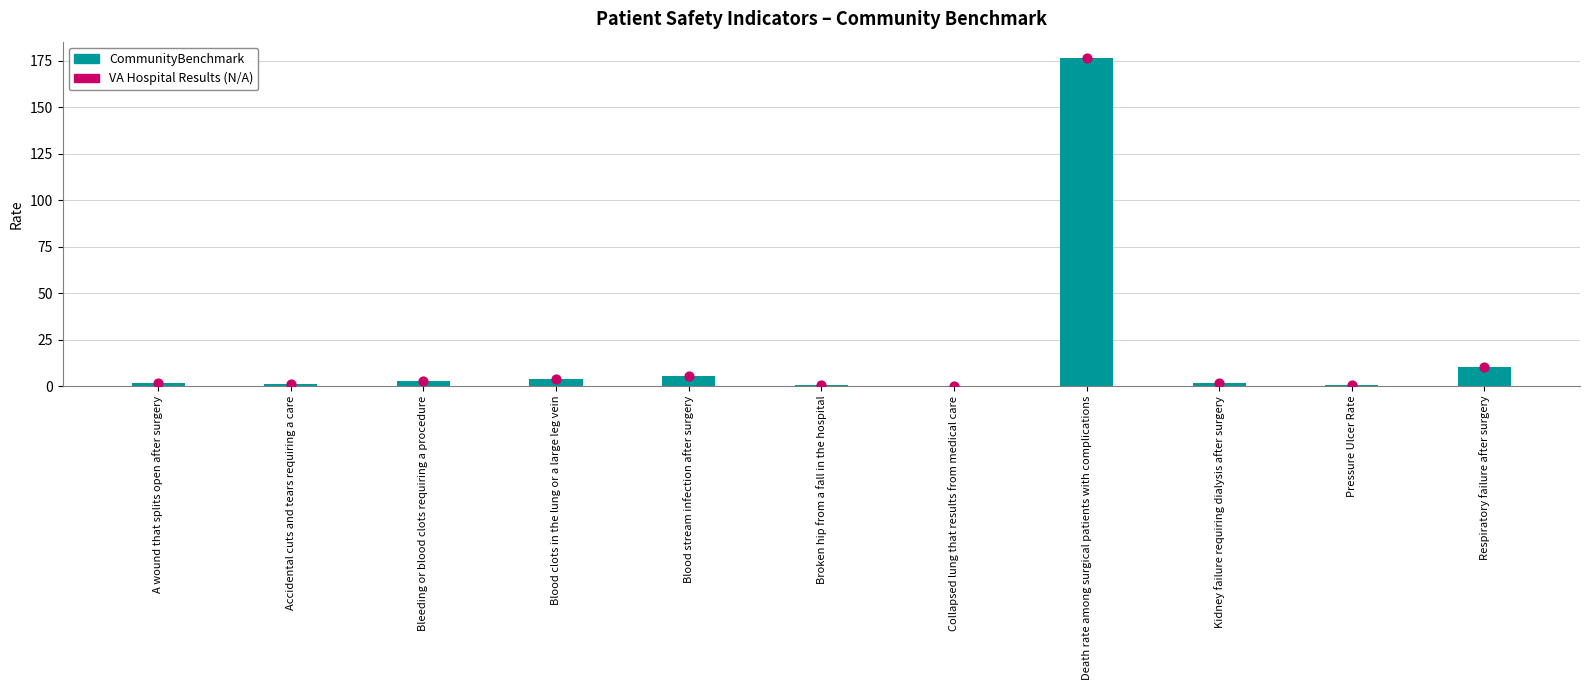

Which series reaches the minimum Y coordinate?

CommunityBenchmark